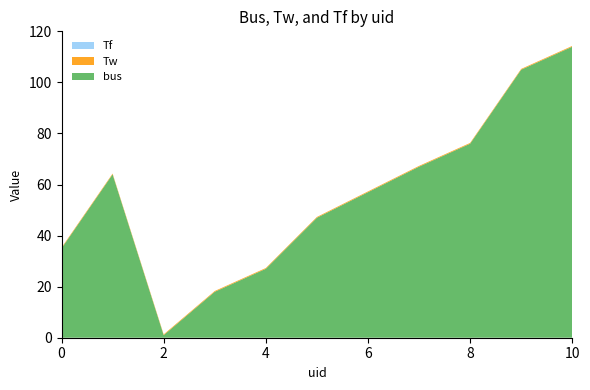

Reading left to right, list all the values displayed in this chart.

bus: 0=35.0	1=64.0	2=1.0	3=18.0	4=27.0	5=47.0	6=57.0	7=67.0	8=76.0	9=105.0	10=114.0
Tw: 0=0.3	1=0.3	2=0.3	3=0.3	4=0.3	5=0.3	6=0.3	7=0.3	8=0.3	9=0.3	10=0.3
Tf: 0=0.0	1=0.0	2=0.0	3=0.0	4=0.0	5=0.0	6=0.0	7=0.0	8=0.0	9=0.0	10=0.0